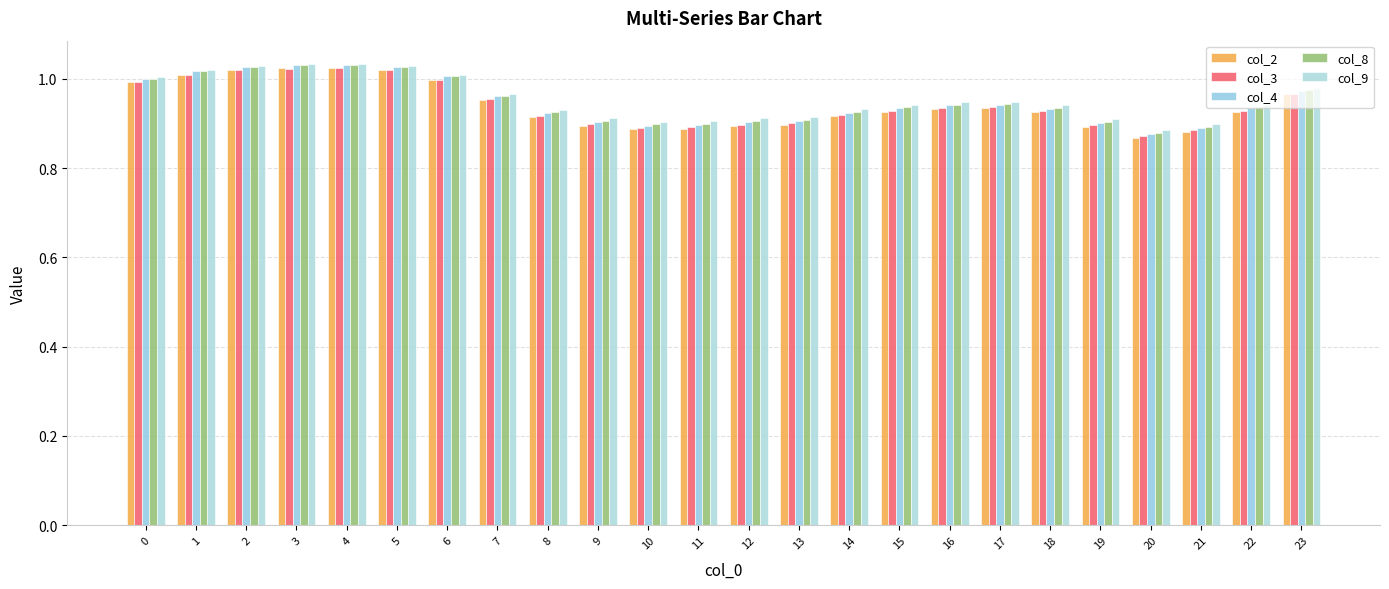

Which series has the widest spread of values?

col_2